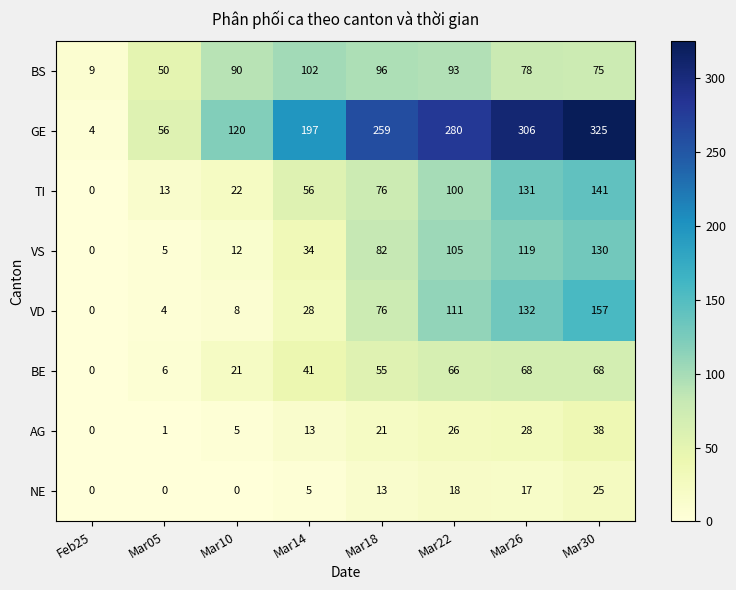

What is the difference between the NE values at Mar10 and Mar18?

13